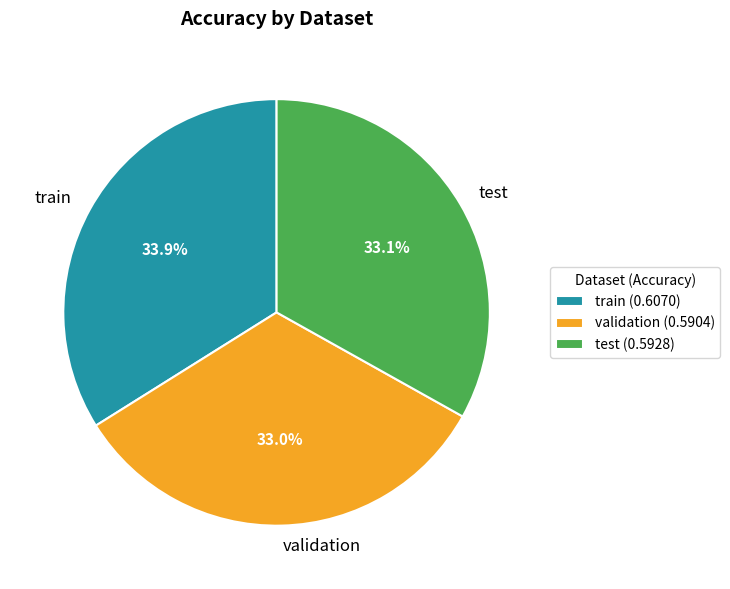

To the nearest percent, what is the difference between the largest and smallest slice percentages?

1%